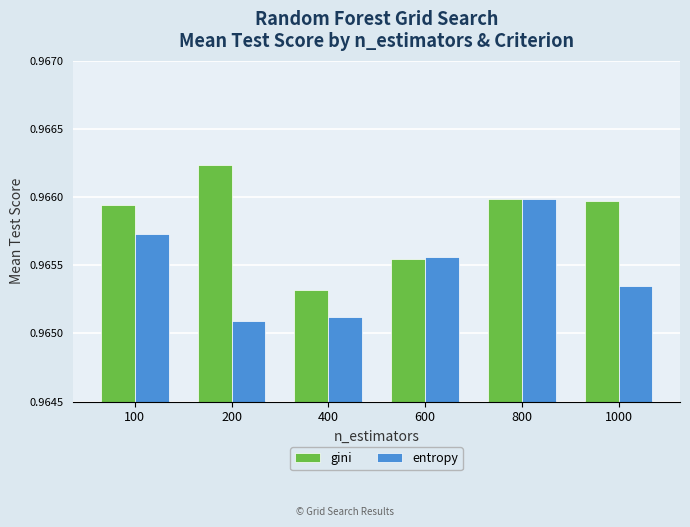

Rank the series by their maximum value, from highest to lowest.

gini, entropy